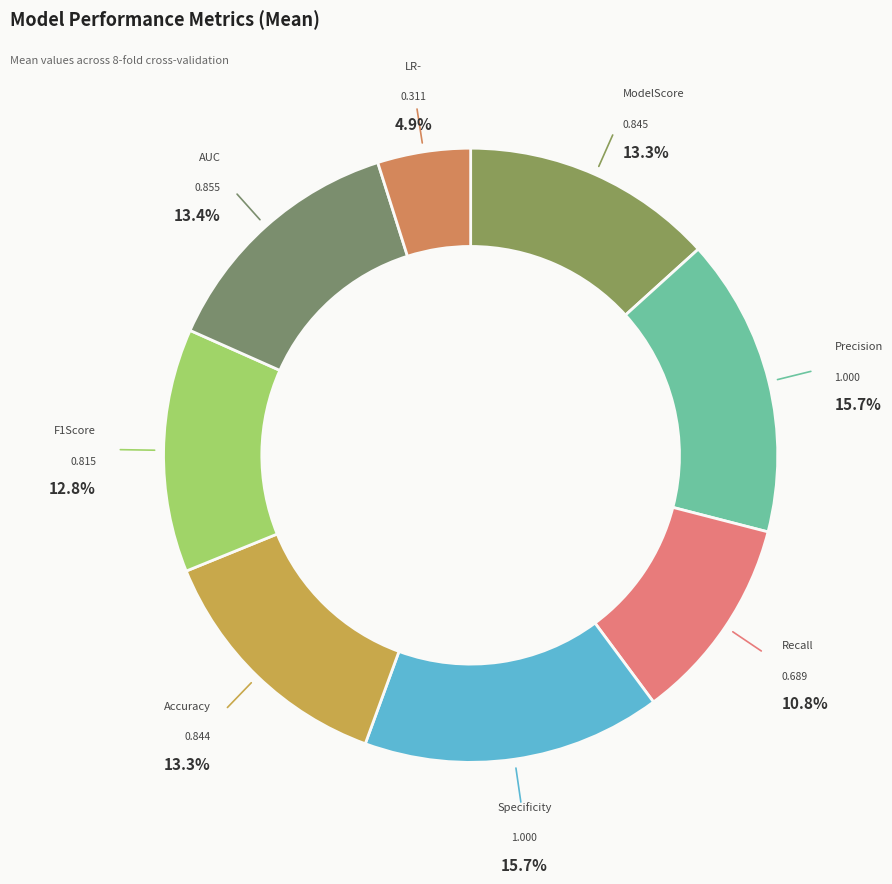

Count the number of slices in the pie.

8